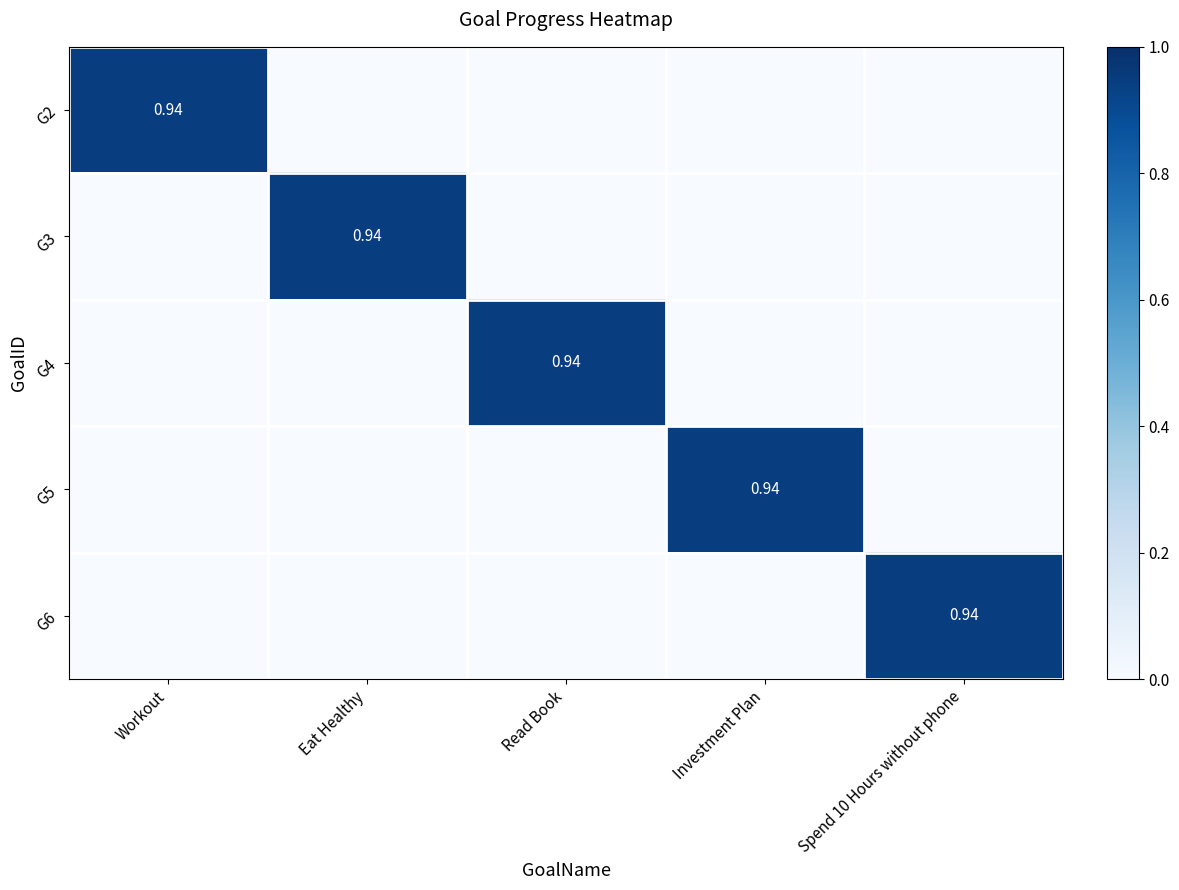

Between Eat Healthy and Read Book, which is larger?

Eat Healthy